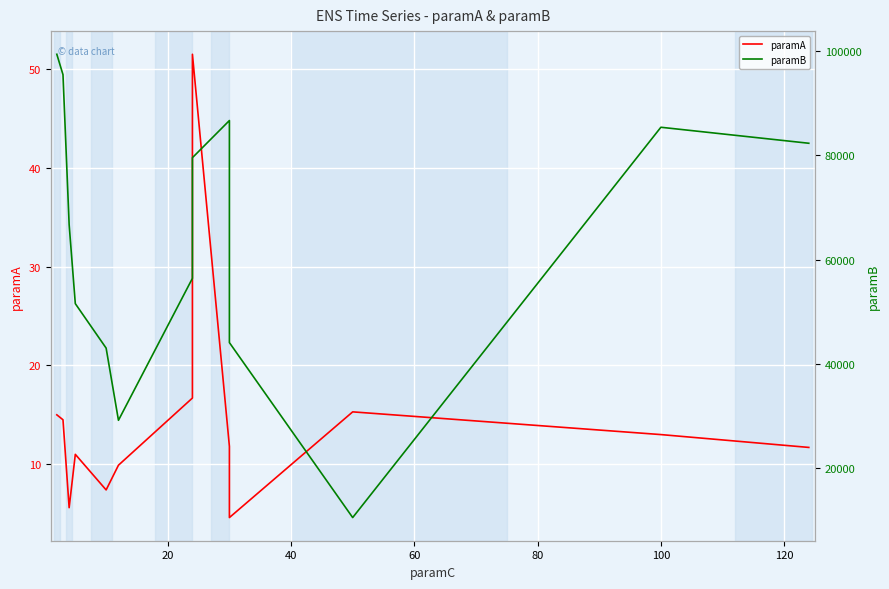

How many interior local peaks does the paramA series have?

3